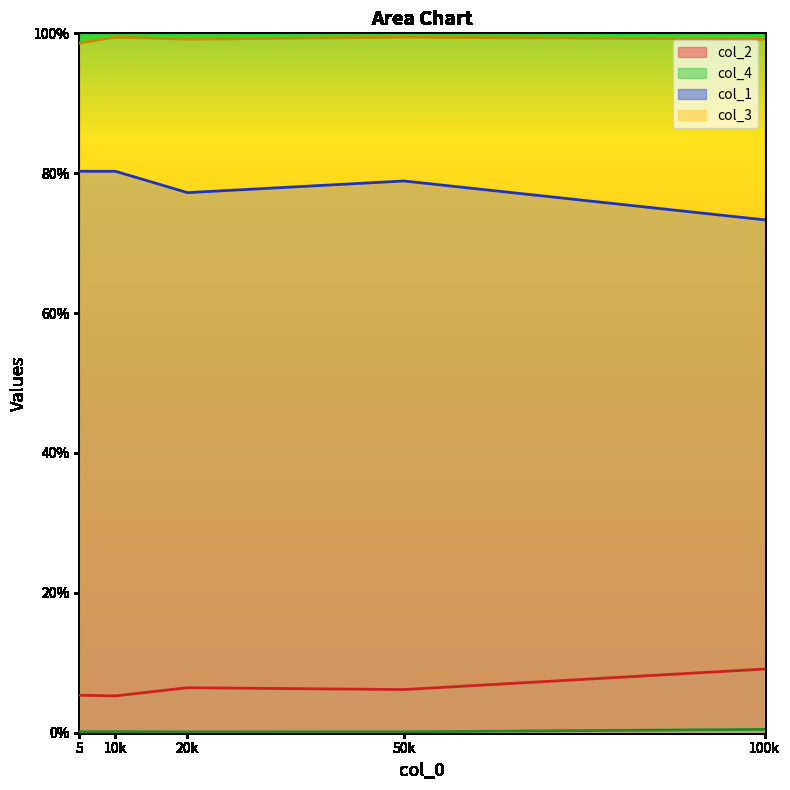

True or false: col_1 and col_2 intersect in this chart.

False